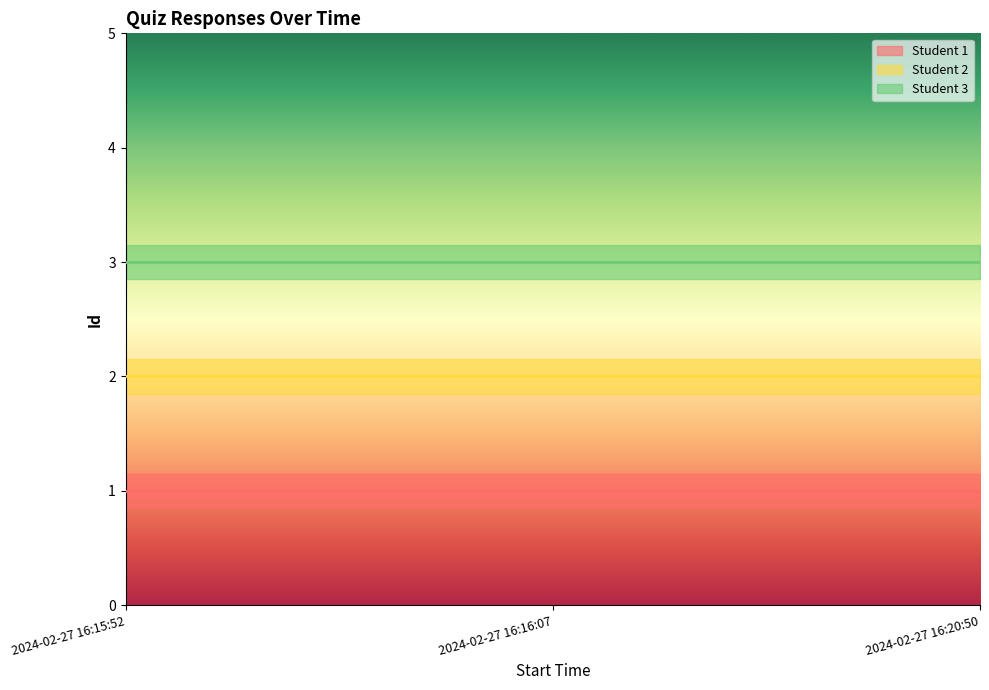

Is this an area chart (filled region under the line)?

No